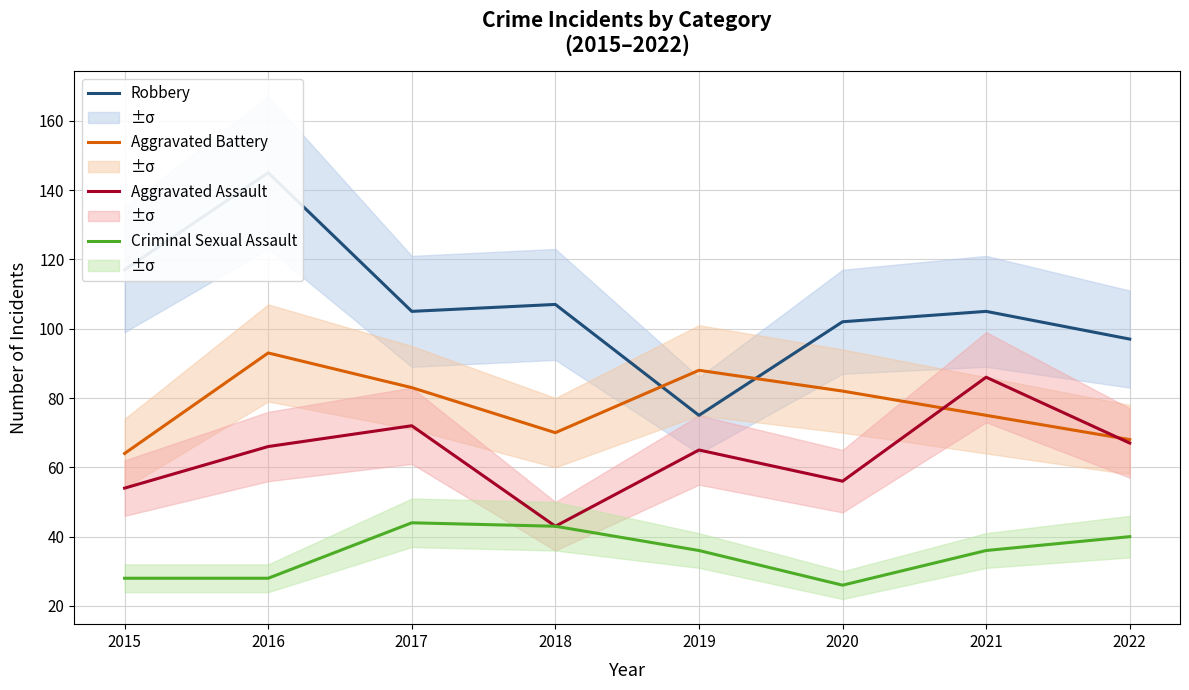

What is the sum of all Robbery values?

853